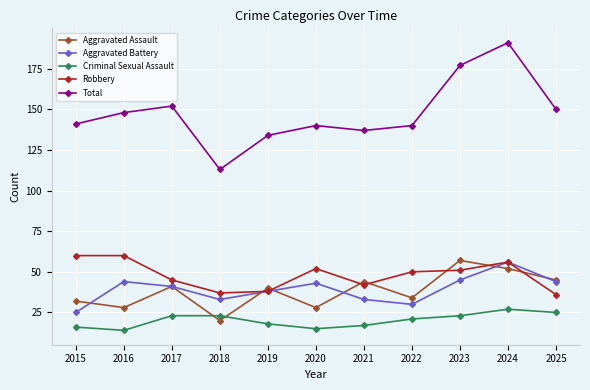

True or false: Aggravated Battery and Total intersect in this chart.

False